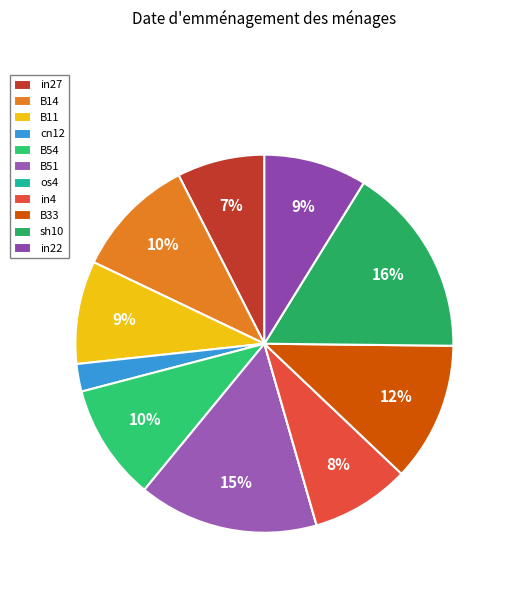

Does B54 represent more than half of the total?

No